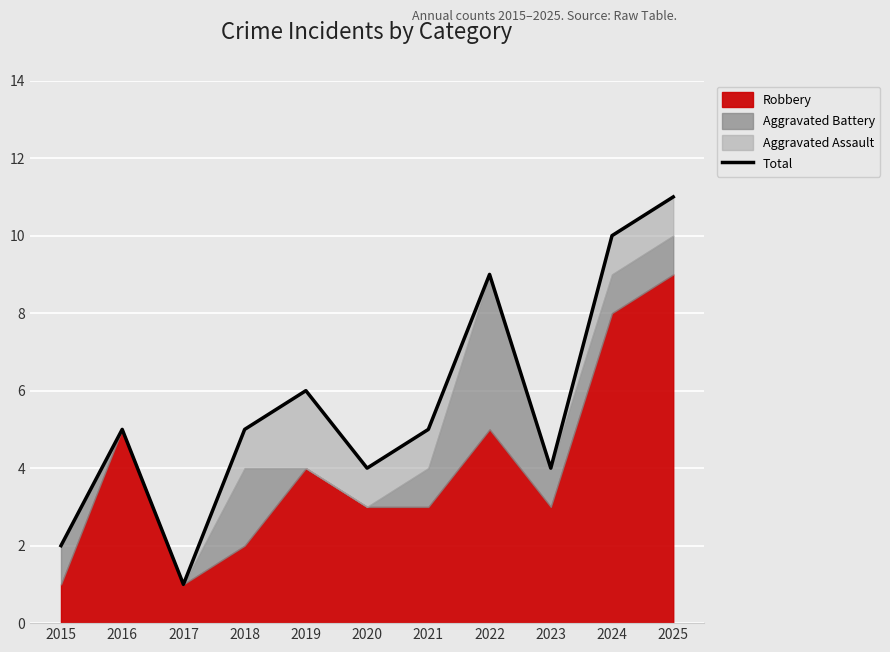

Which category has the lowest value across all series?

2017